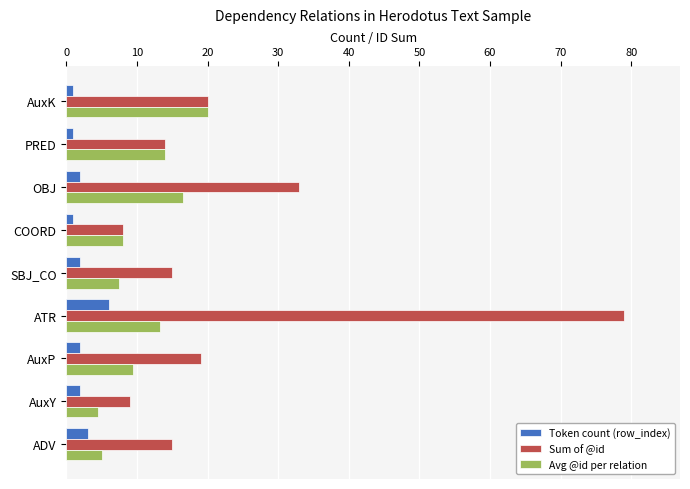

True or false: Avg @id per relation has a value of 11.4 at OBJ.

False